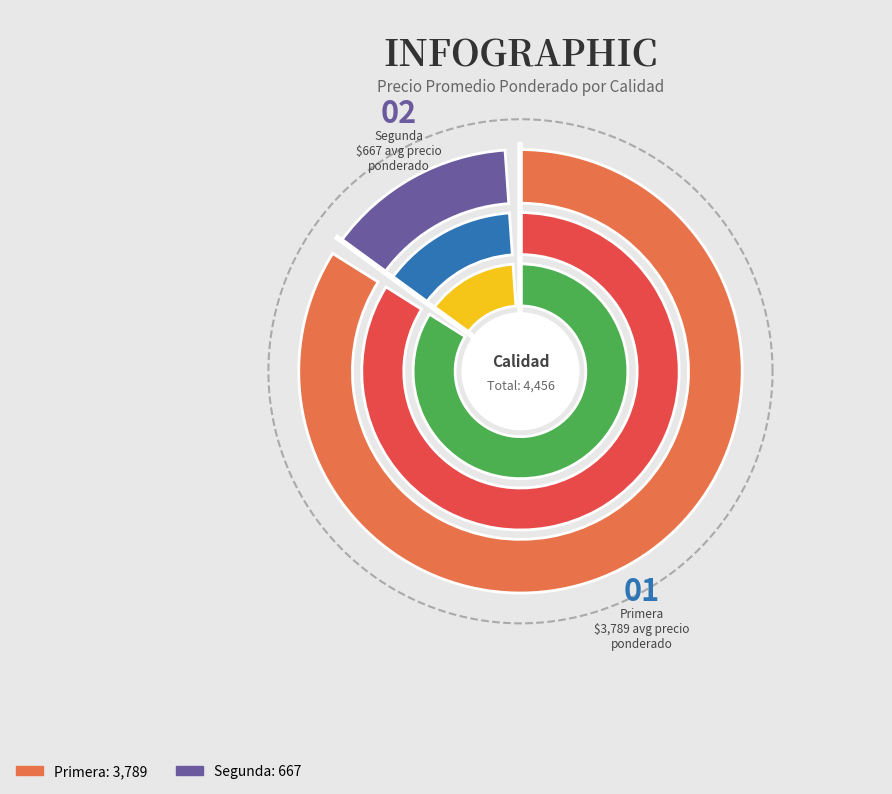

To the nearest percent, what percentage of the pie is Primera?

85%